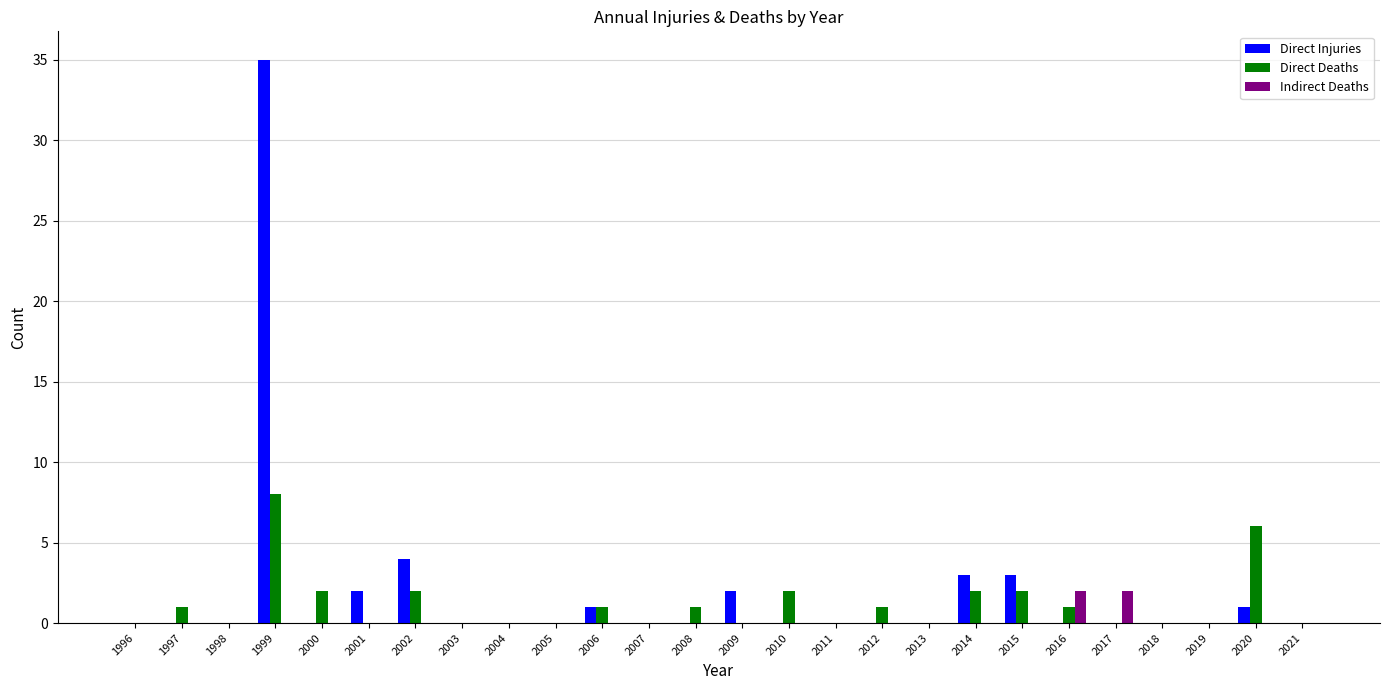

What is the total value across all series at 2001?

2